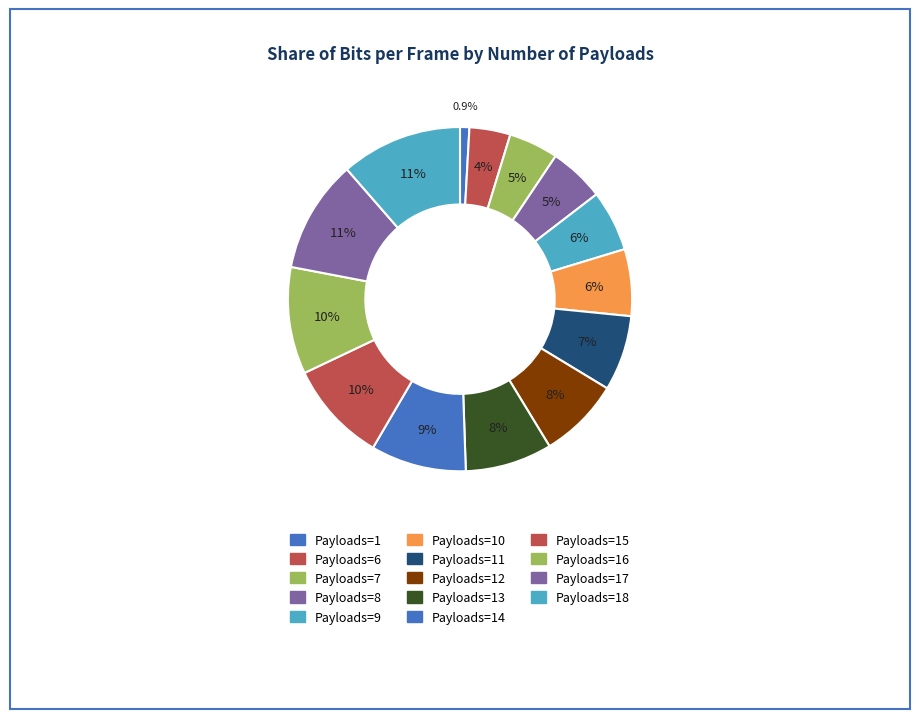

How many segments does this pie chart have?

14